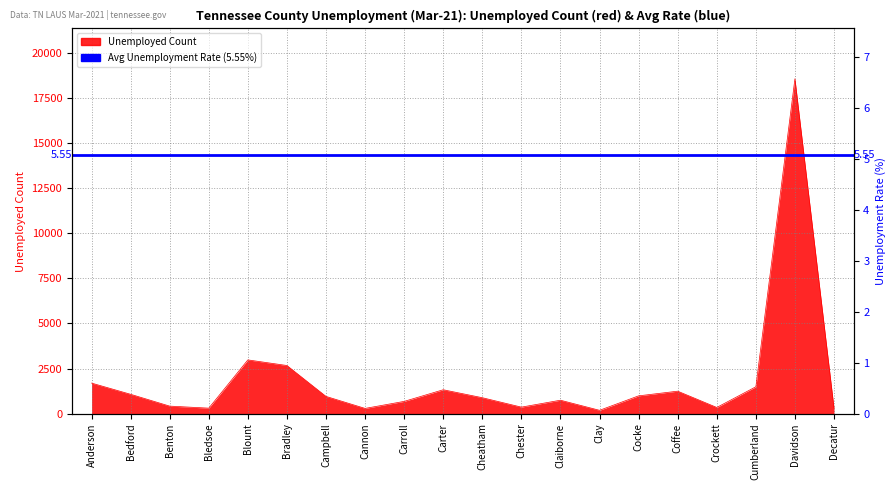

What is the approximate value at Cocke, to the nearest 10?

990